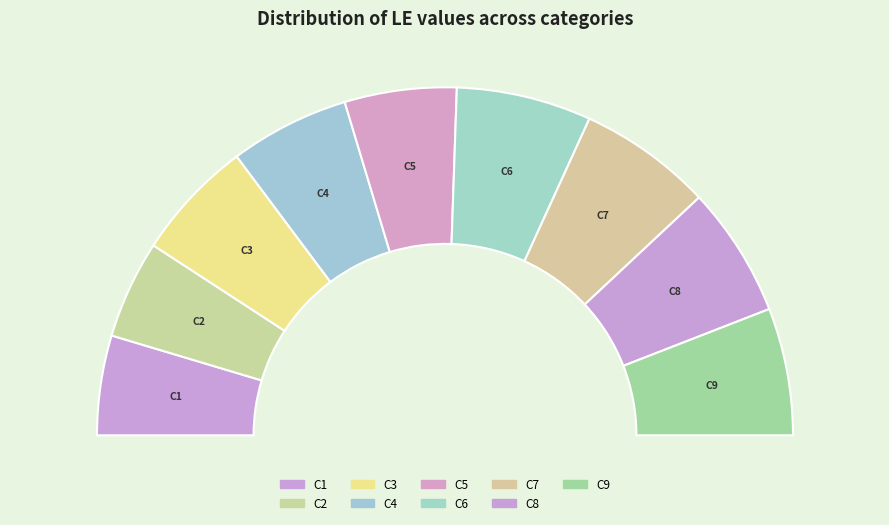

Which slice is the largest?

C6